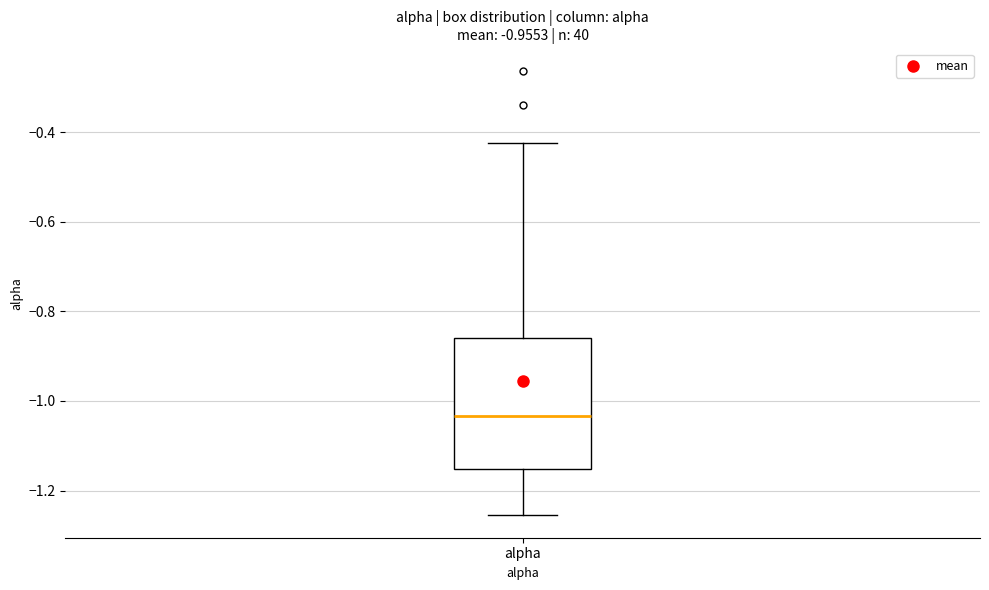

Transcribe this box plot: give where the median line is, the range the box spans, and where the two whiskers end, as read against the y-axis. The values are not printed on the chart, so give them approximately, as read against the axis.

median -1.04, box -1.16 to -0.86, whiskers -1.26 to -0.42